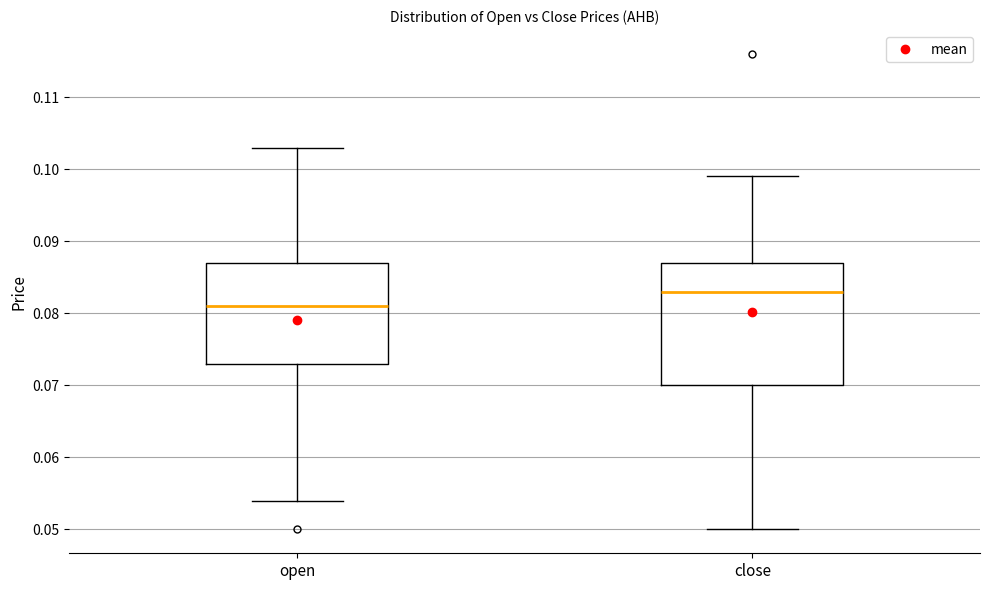

Where does the lower whisker of the box for close end on the y-axis? The values are not printed on the chart, so give them approximately, as read against the axis.

0.050